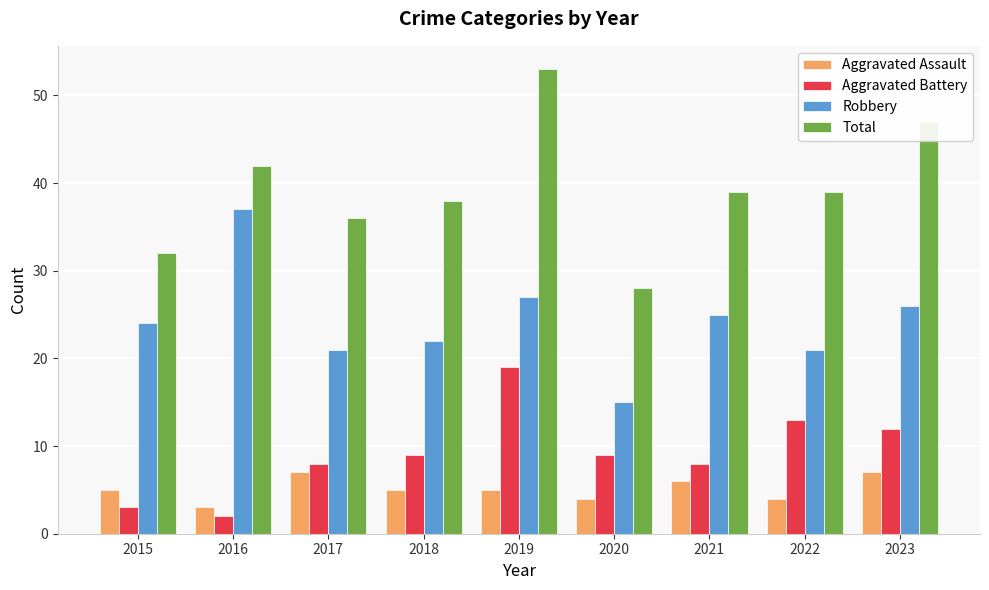

What is the difference between the Aggravated Assault values at 2023 and 2021?

1